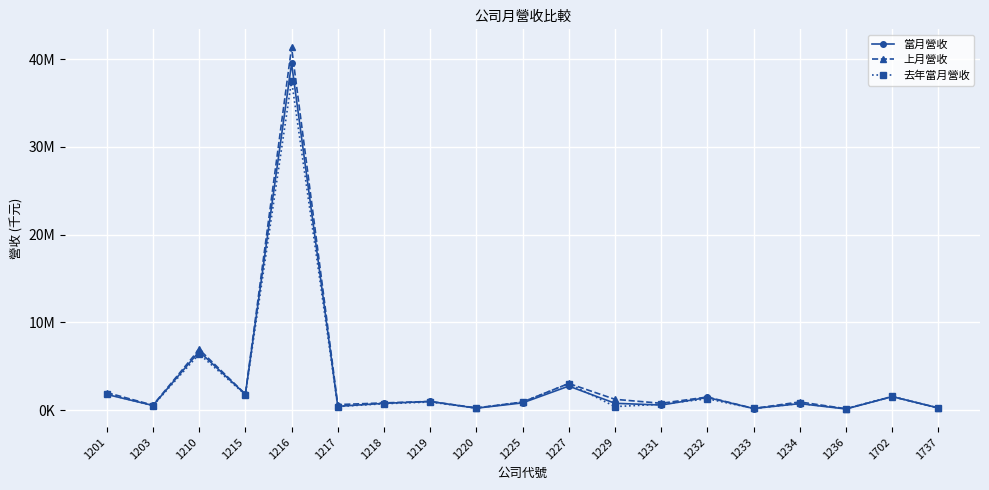

How many times do 當月營收 and 上月營收 cross each other?

2